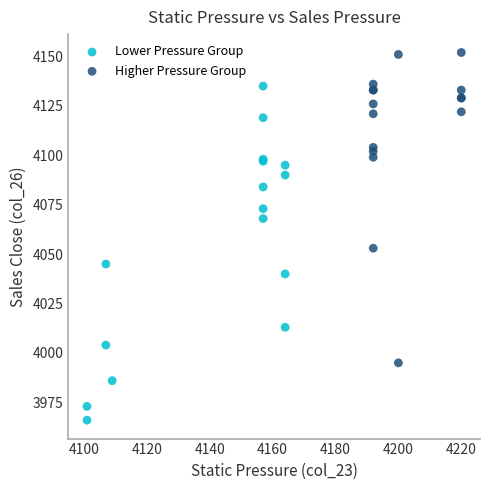

Which series contains the highest Y value?

Higher Pressure Group